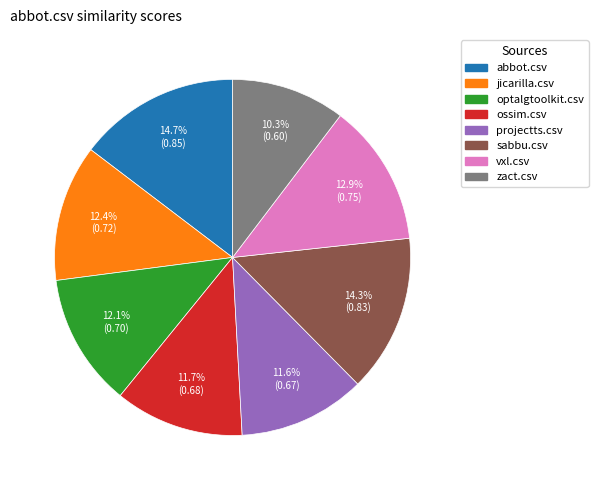

Which category has the smallest portion of the pie?

zact.csv